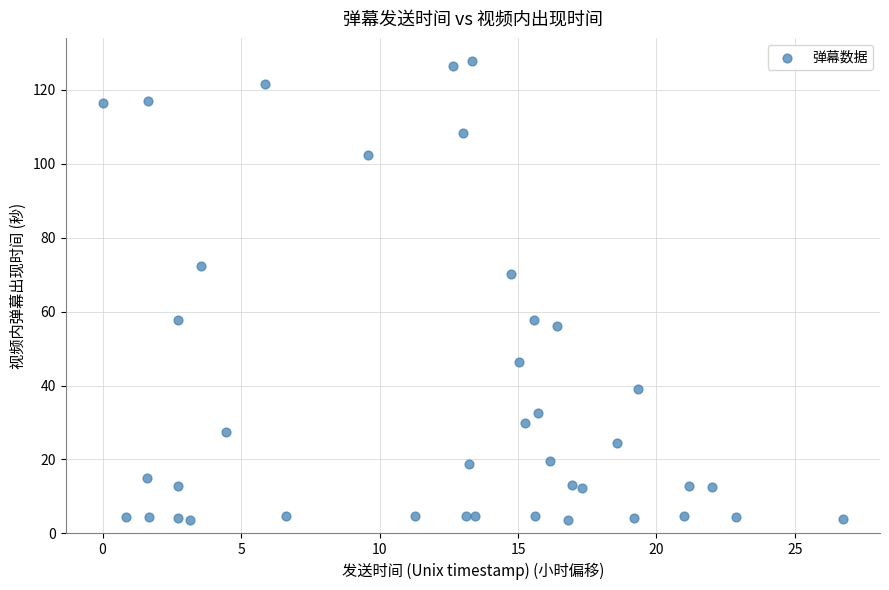

What Y value in the scatter plot is closest to 65?

70.2